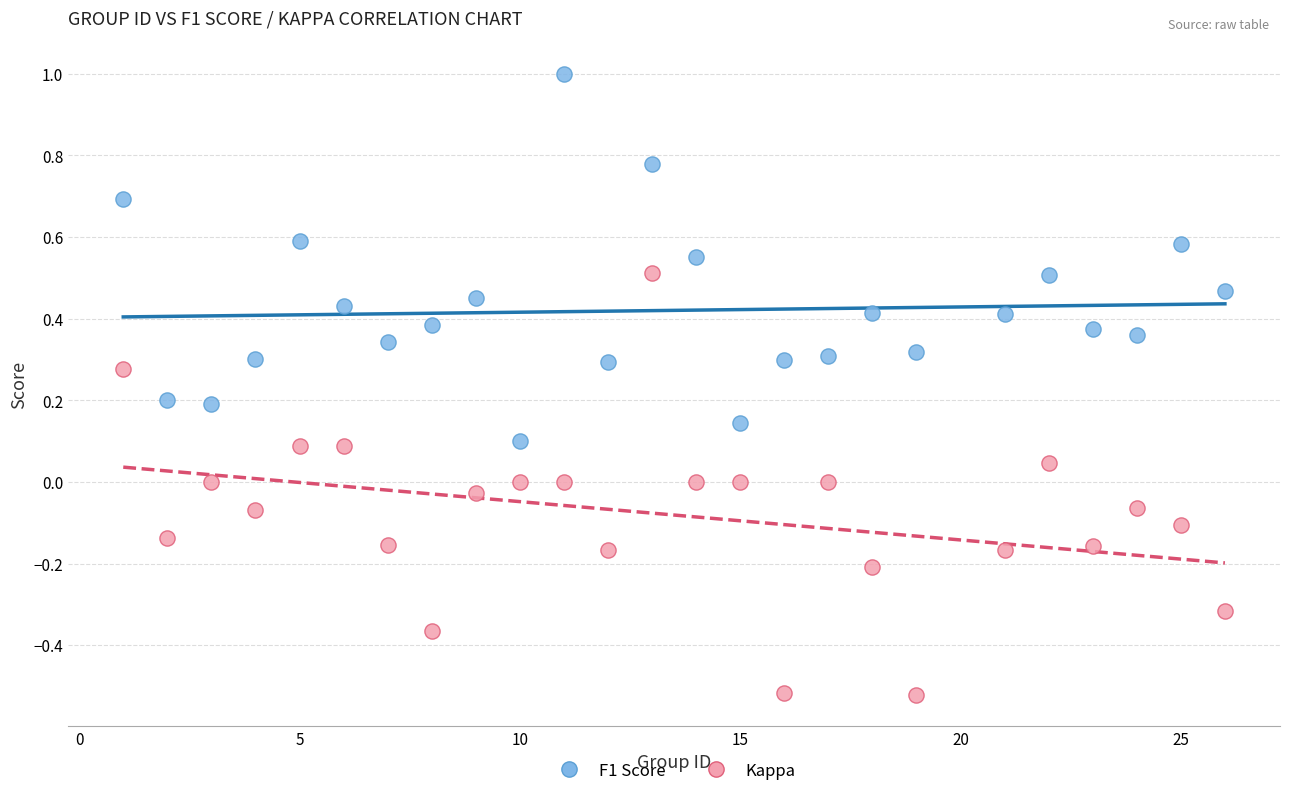

What are all the series names shown in the legend?

F1 Score, Kappa